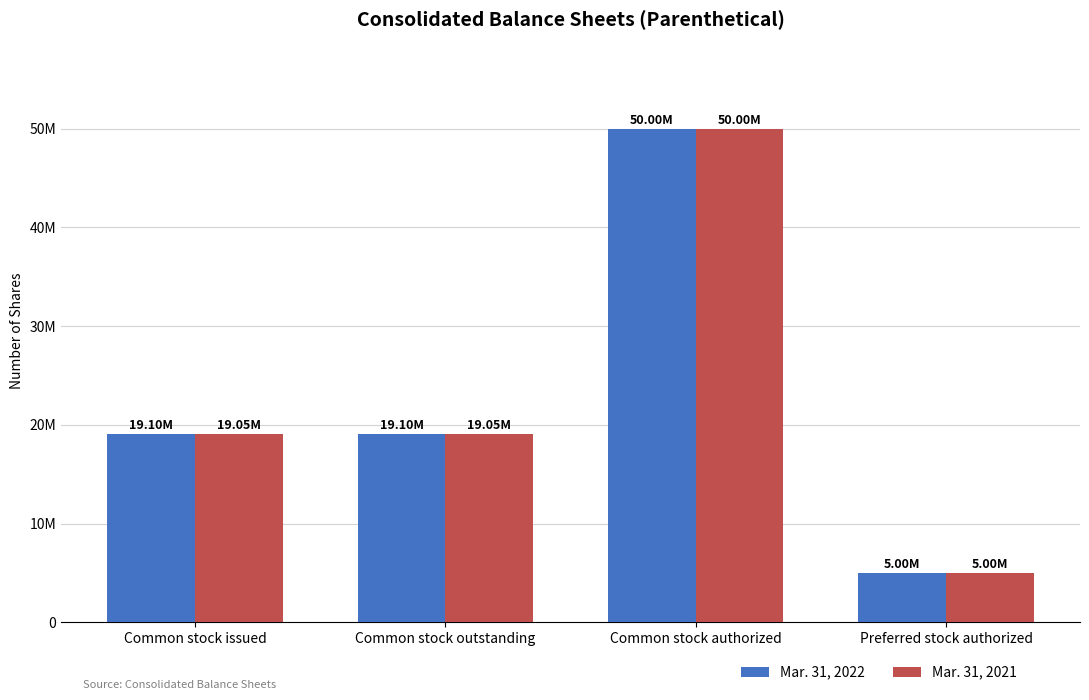

What are all the series names shown in the legend?

Mar. 31, 2022, Mar. 31, 2021